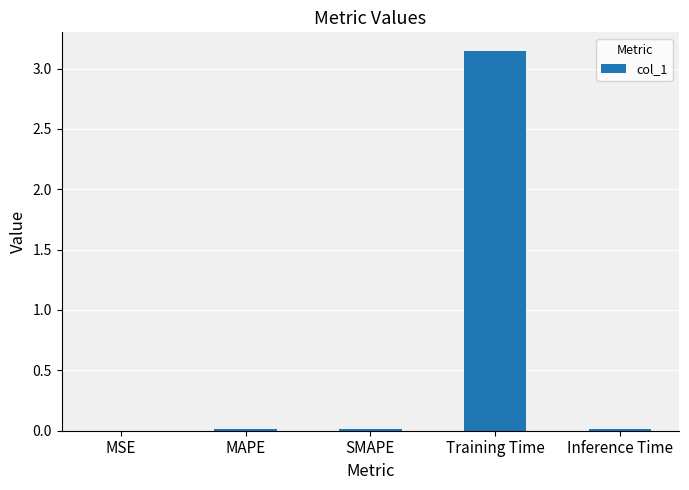

Does the chart contain stacked bars?

No